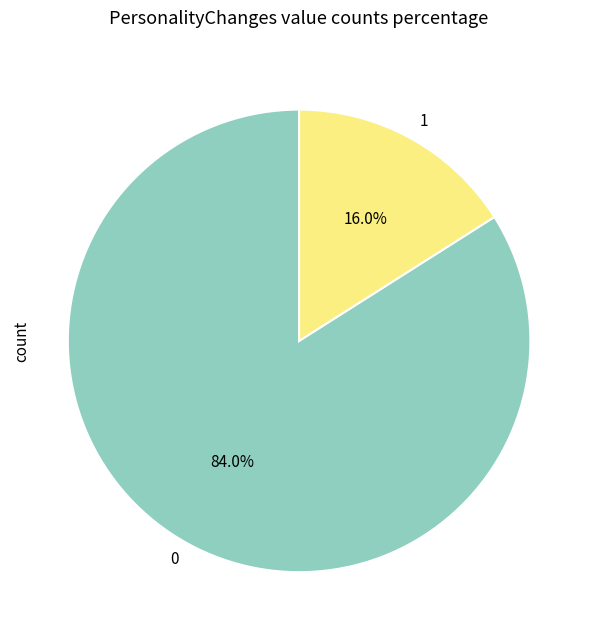

What percentage is the 1 slice, to the nearest percent?

16%